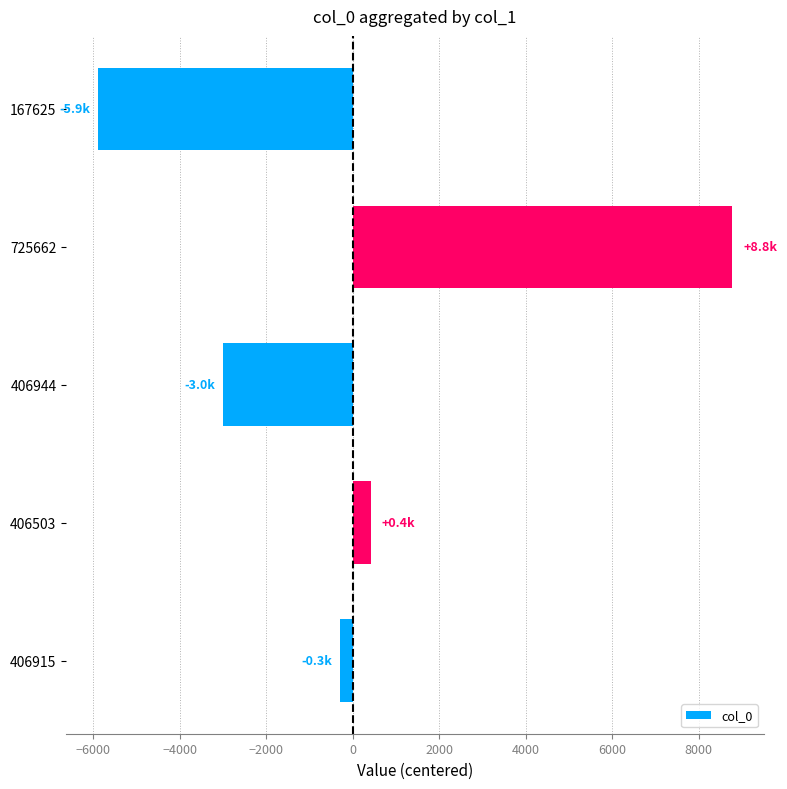

Reading bottom to top, what are all the values shown in this chart?

-292.8	411.2	-3000.8	8779.2	-5896.8